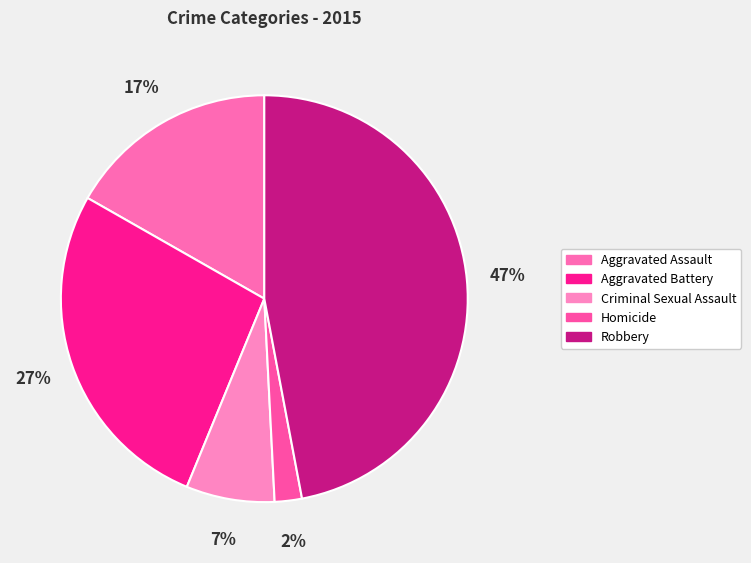

To the nearest percent, what is the average slice percentage?

20%